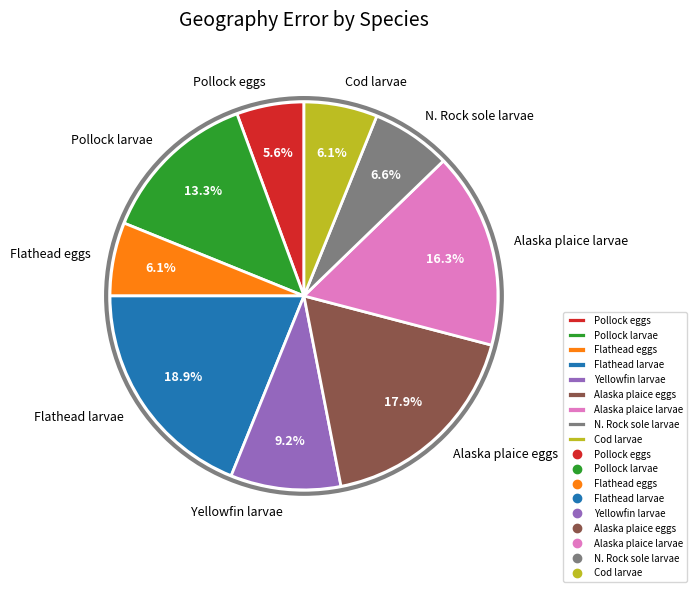

What percentage do Cod larvae and Alaska plaice eggs together represent?

24.0%